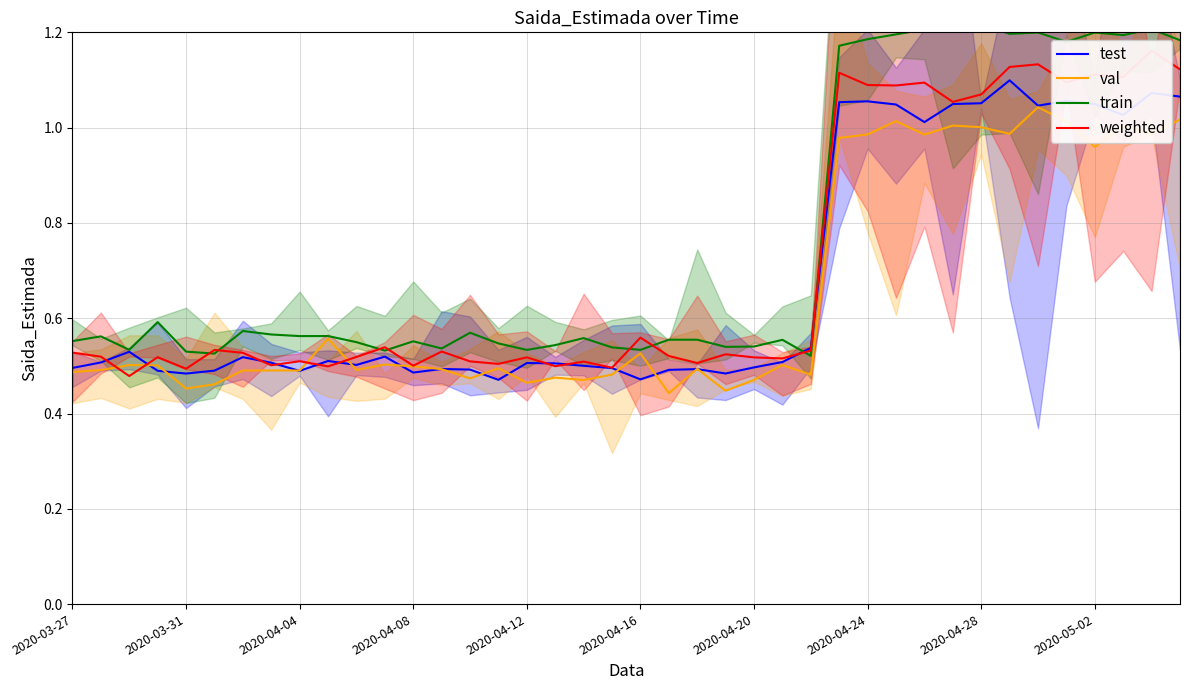

The value of val at 2020-04-28 is 0.5. True or false?

False